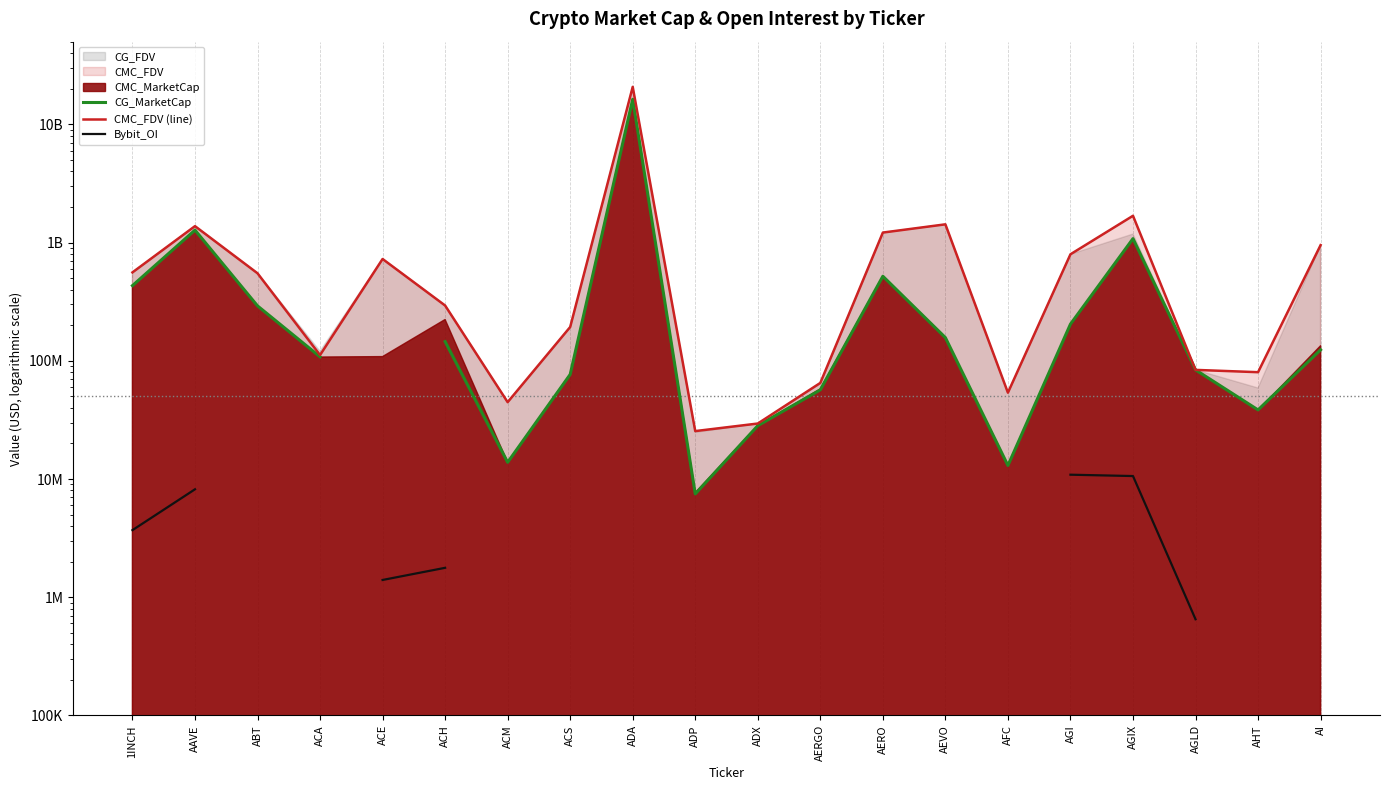

Which has a higher value, ACH or AGI?

AGI